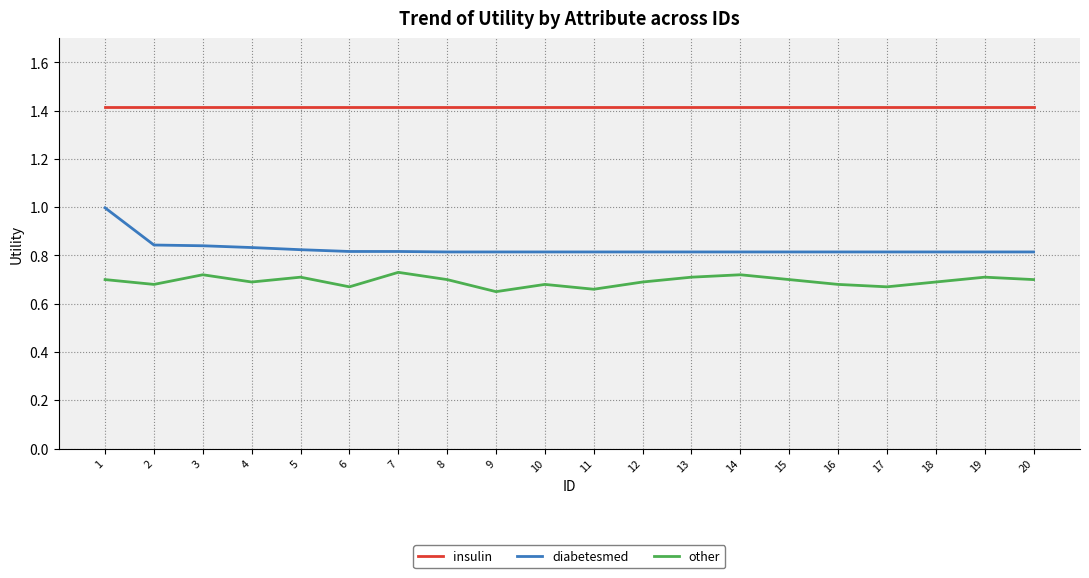

Between 2 and 11, which series saw the biggest shift?

diabetesmed